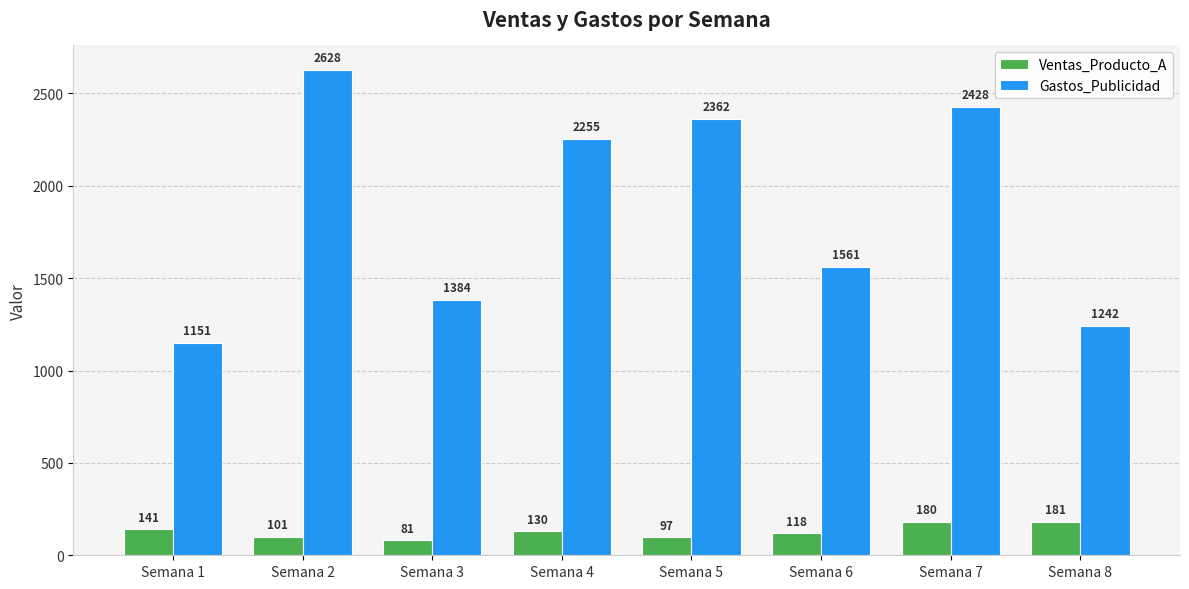

How many bars are there in each group?

2